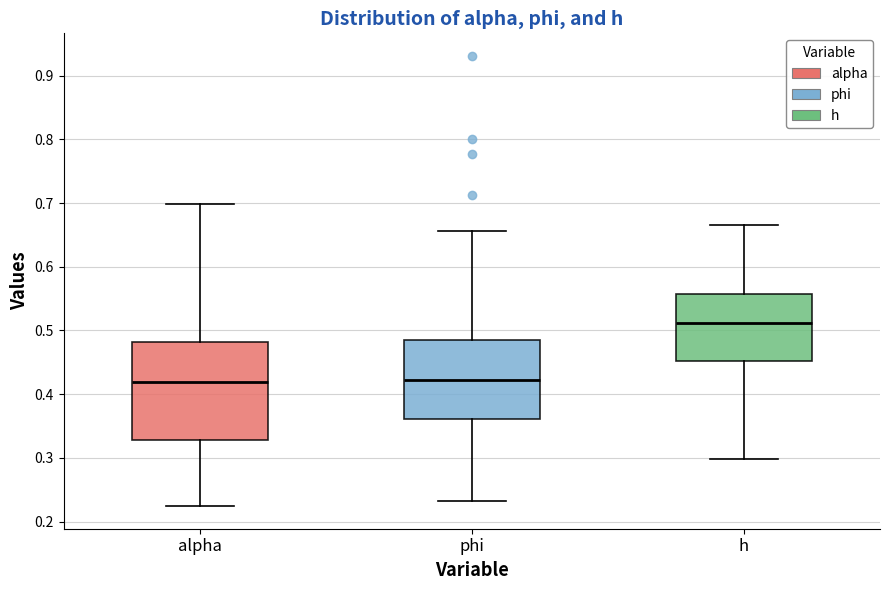

Reading left to right, read every box against the y-axis: the position of its median line, the range the box covers, and the ends of its whiskers. The values are not printed on the chart, so give them approximately, as read against the axis.

alpha: median 0.42, box 0.33 to 0.48, whiskers 0.22 to 0.70
phi: median 0.42, box 0.36 to 0.48, whiskers 0.23 to 0.66
h: median 0.51, box 0.45 to 0.56, whiskers 0.30 to 0.67